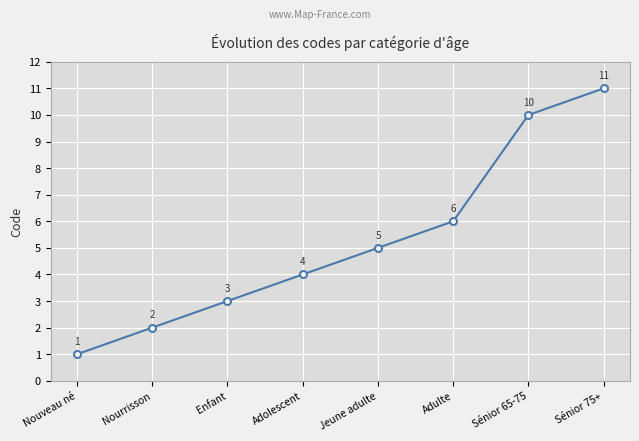

What is the maximum value shown in the chart?

11